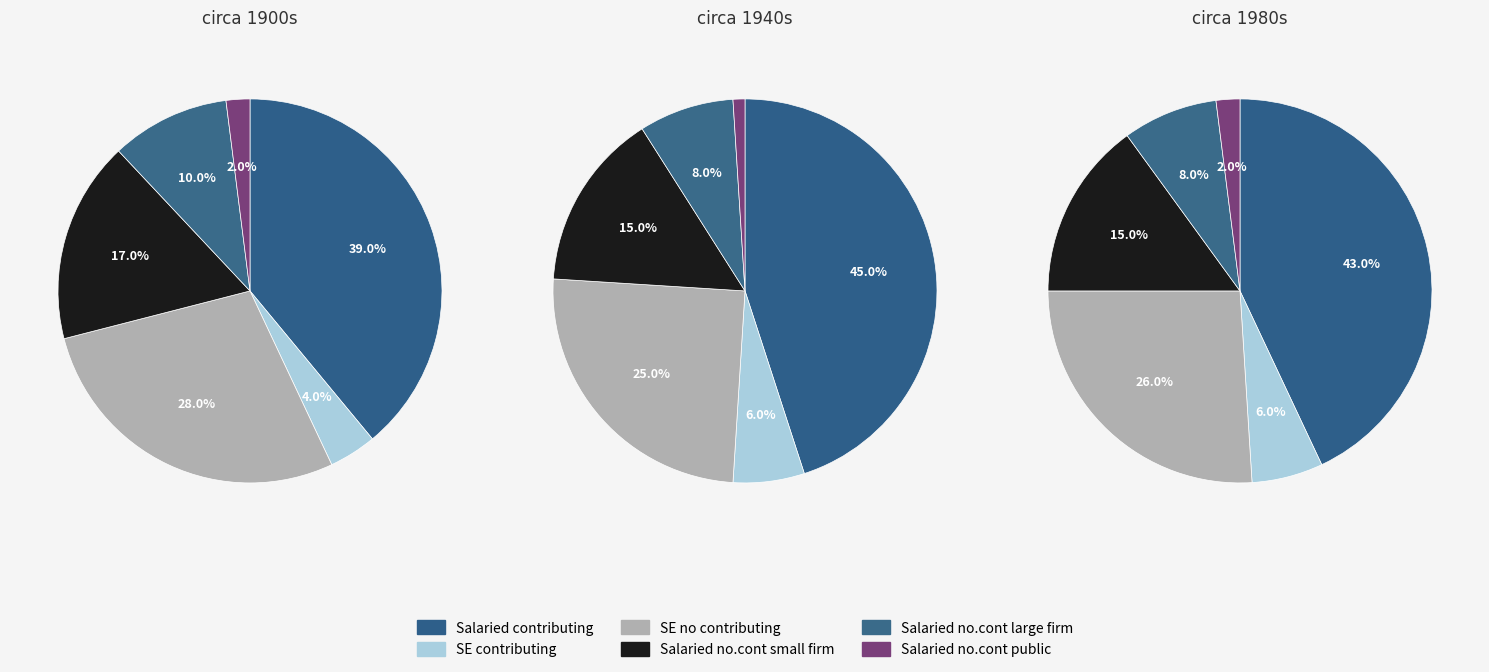

The 2 slice represents 39% of the pie. True or false?

False